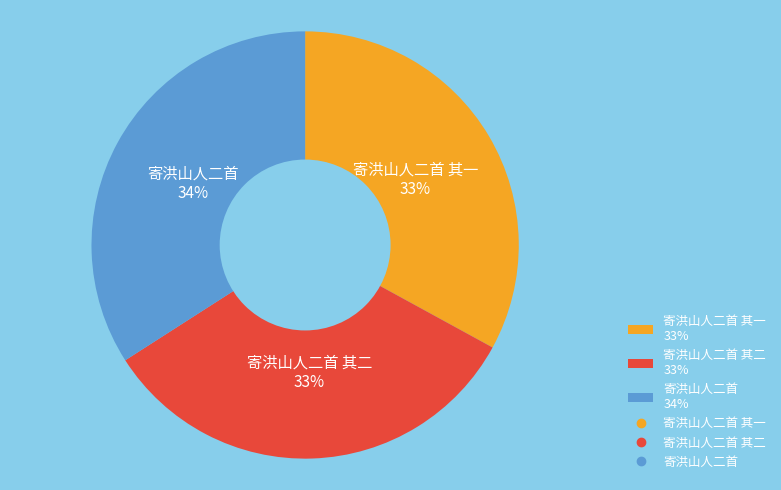

Combined, do 寄洪山人二首 其二 33% and 寄洪山人二首 34% account for over 50%?

Yes